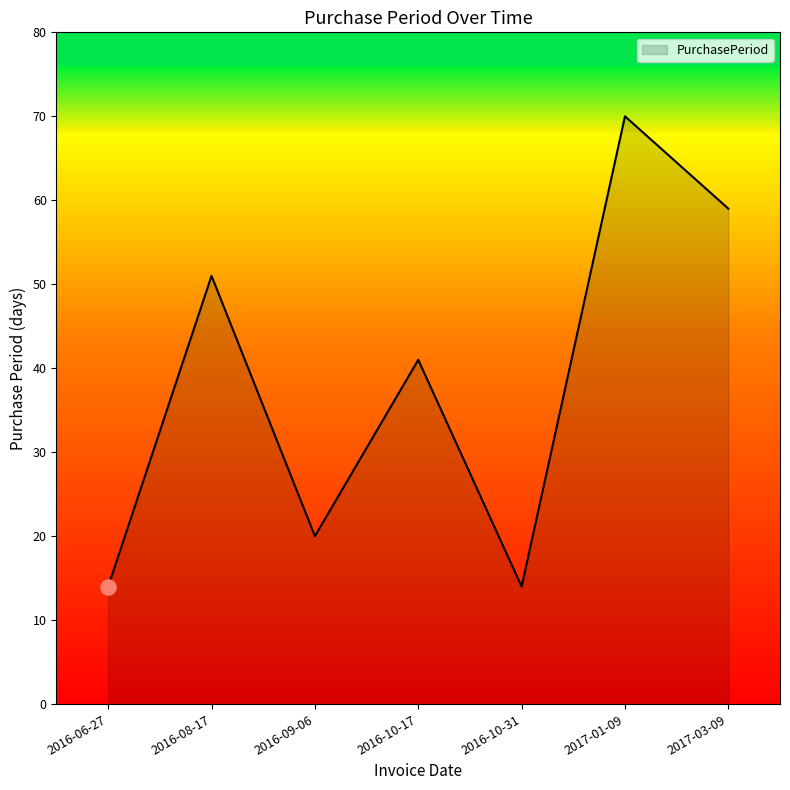

Approximately how many times larger is the value at 2016-08-17 compared to 2016-10-17?

1.2